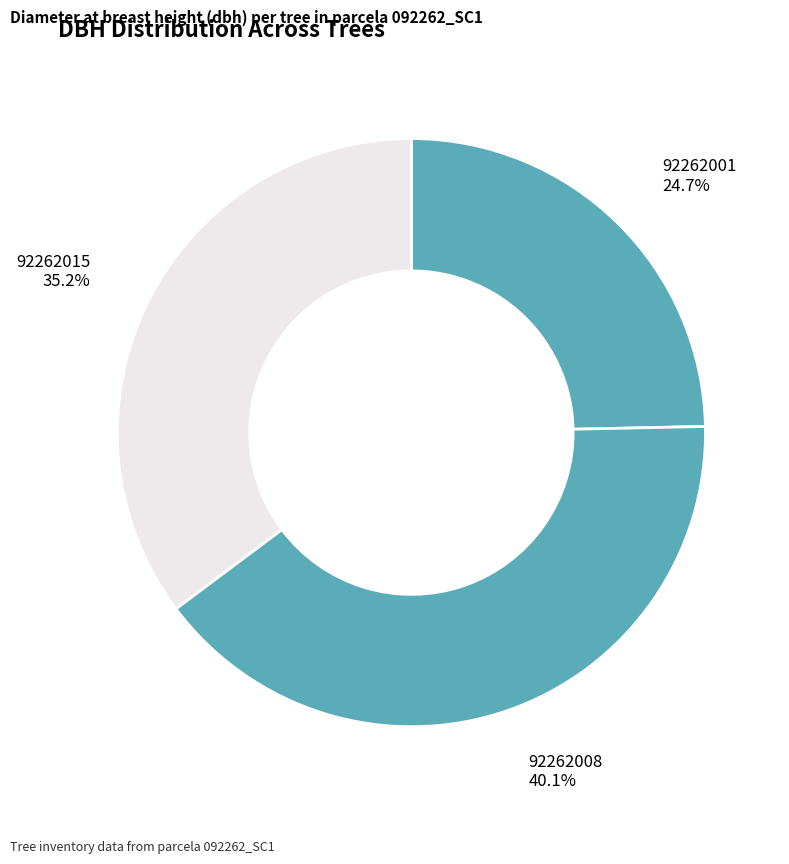

What is the largest slice in the pie chart?

92262008